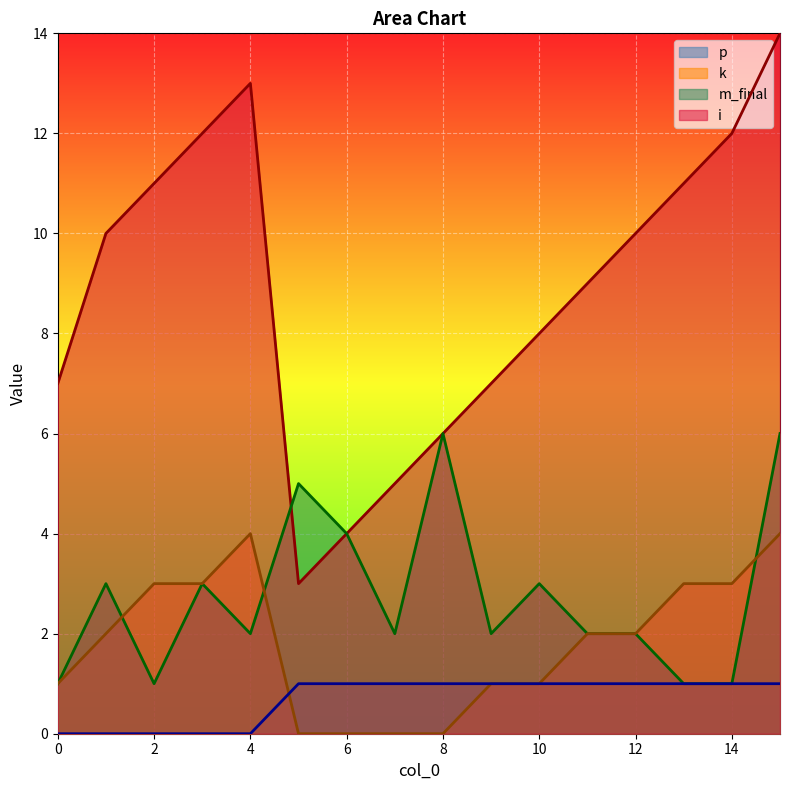

Reading left to right, extract all data points from this chart.

i: 7	10	11	12	13	3	4	5	6	7	8	9	10	11	12	14
m_final: 1	3	1	3	2	5	4	2	6	2	3	2	2	1	1	6
k: 1	2	3	3	4	0	0	0	0	1	1	2	2	3	3	4
p: 0	0	0	0	0	1	1	1	1	1	1	1	1	1	1	1